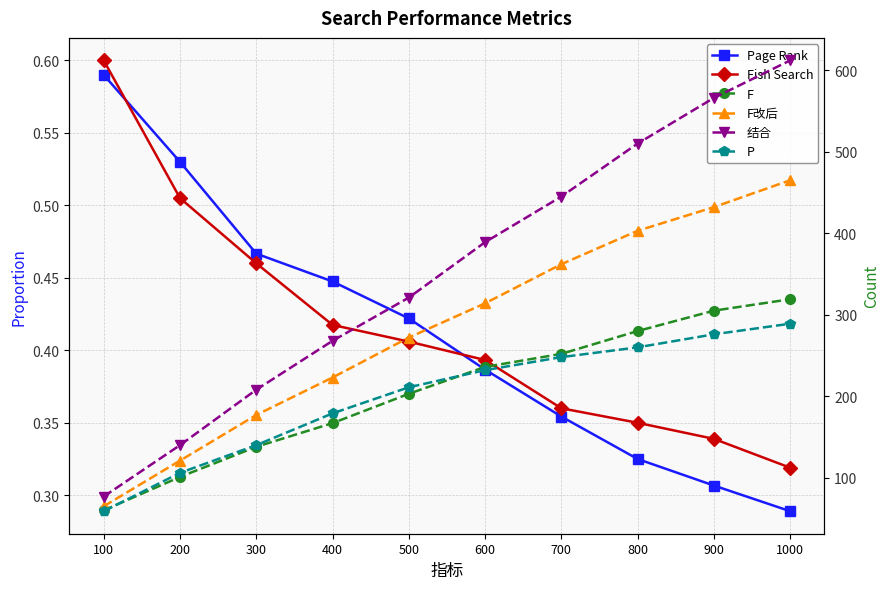

True or false: 结合 and Fish Search intersect in this chart.

False